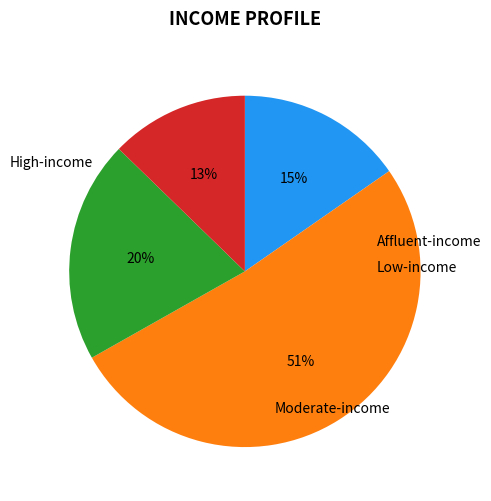

How many segments does this pie chart have?

4